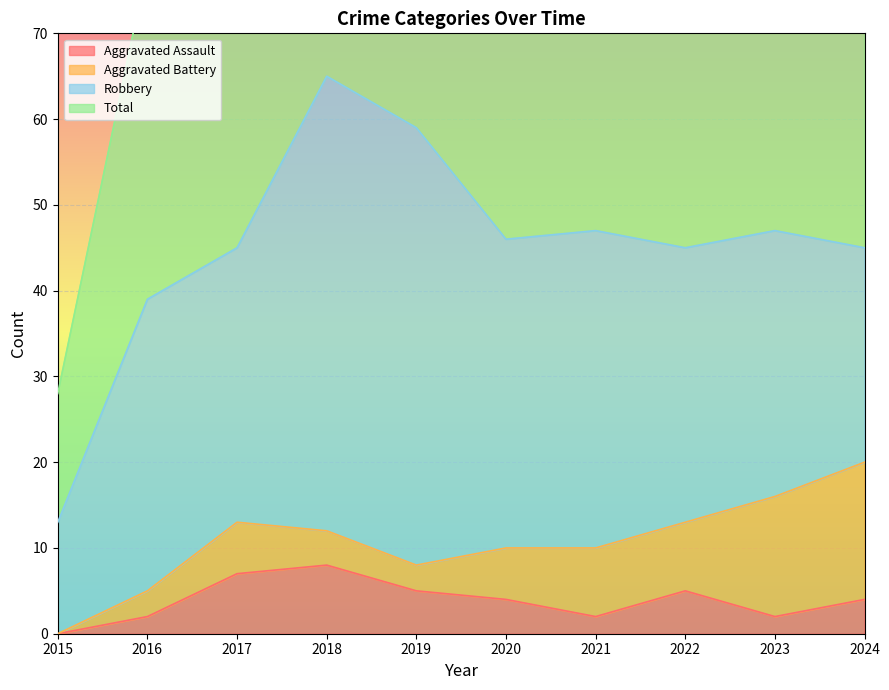

What is the total value across all series at 2023?

96